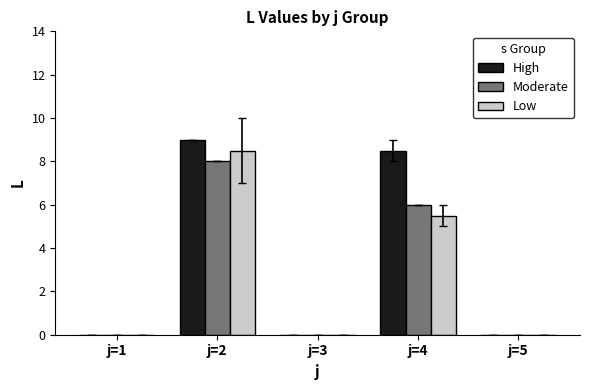

Which series has the largest range (max minus min)?

High